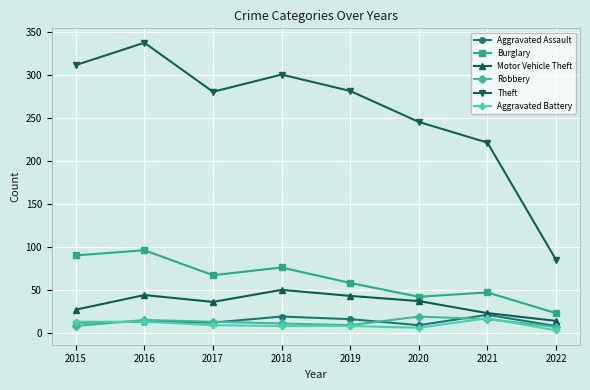

True or false: Motor Vehicle Theft and Aggravated Battery intersect in this chart.

False